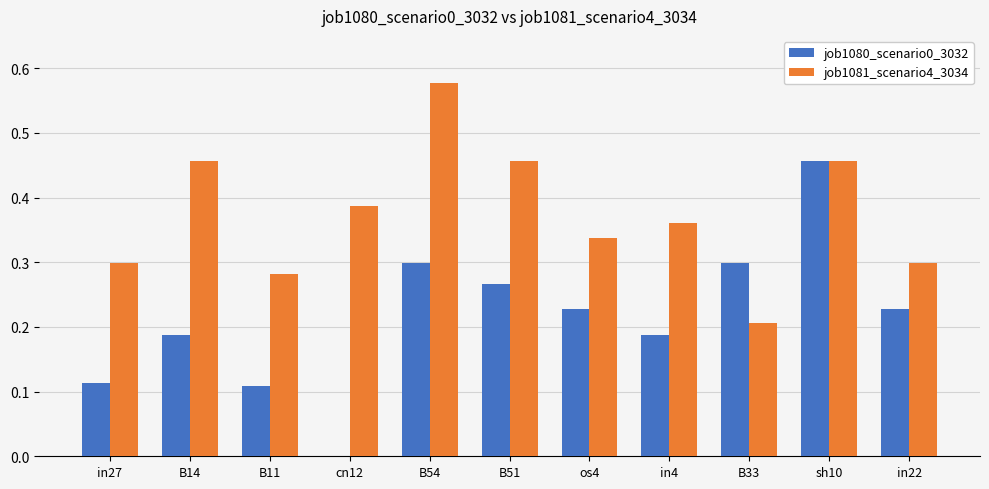

What is the sum of the job1081_scenario4_3034 values at B51 and cn12?

0.8